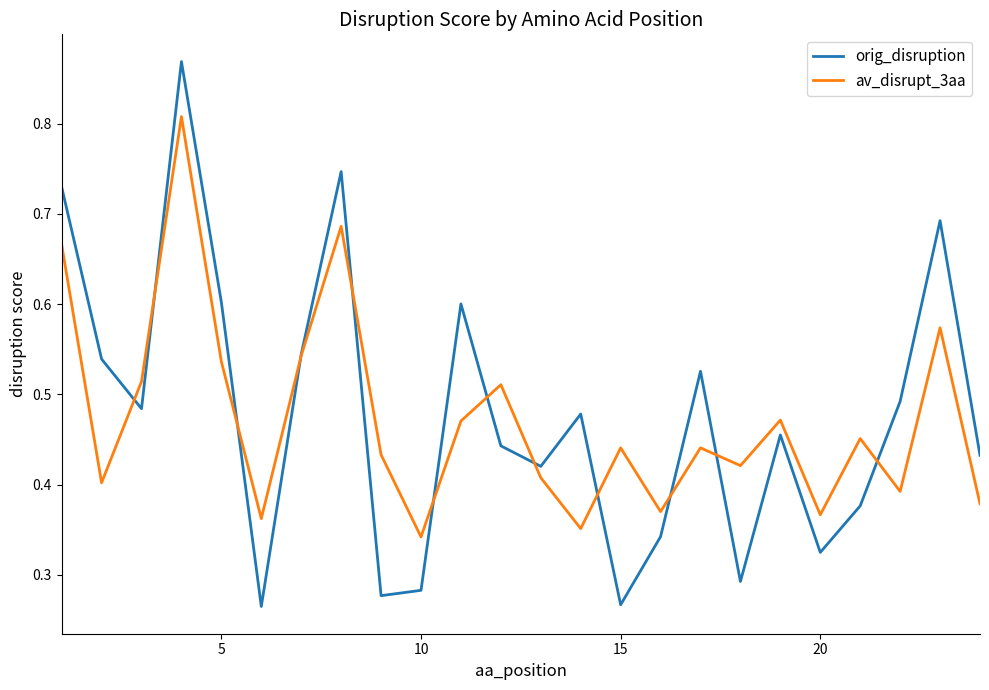

List the series in order of their peak value, lowest first.

av_disrupt_3aa, orig_disruption